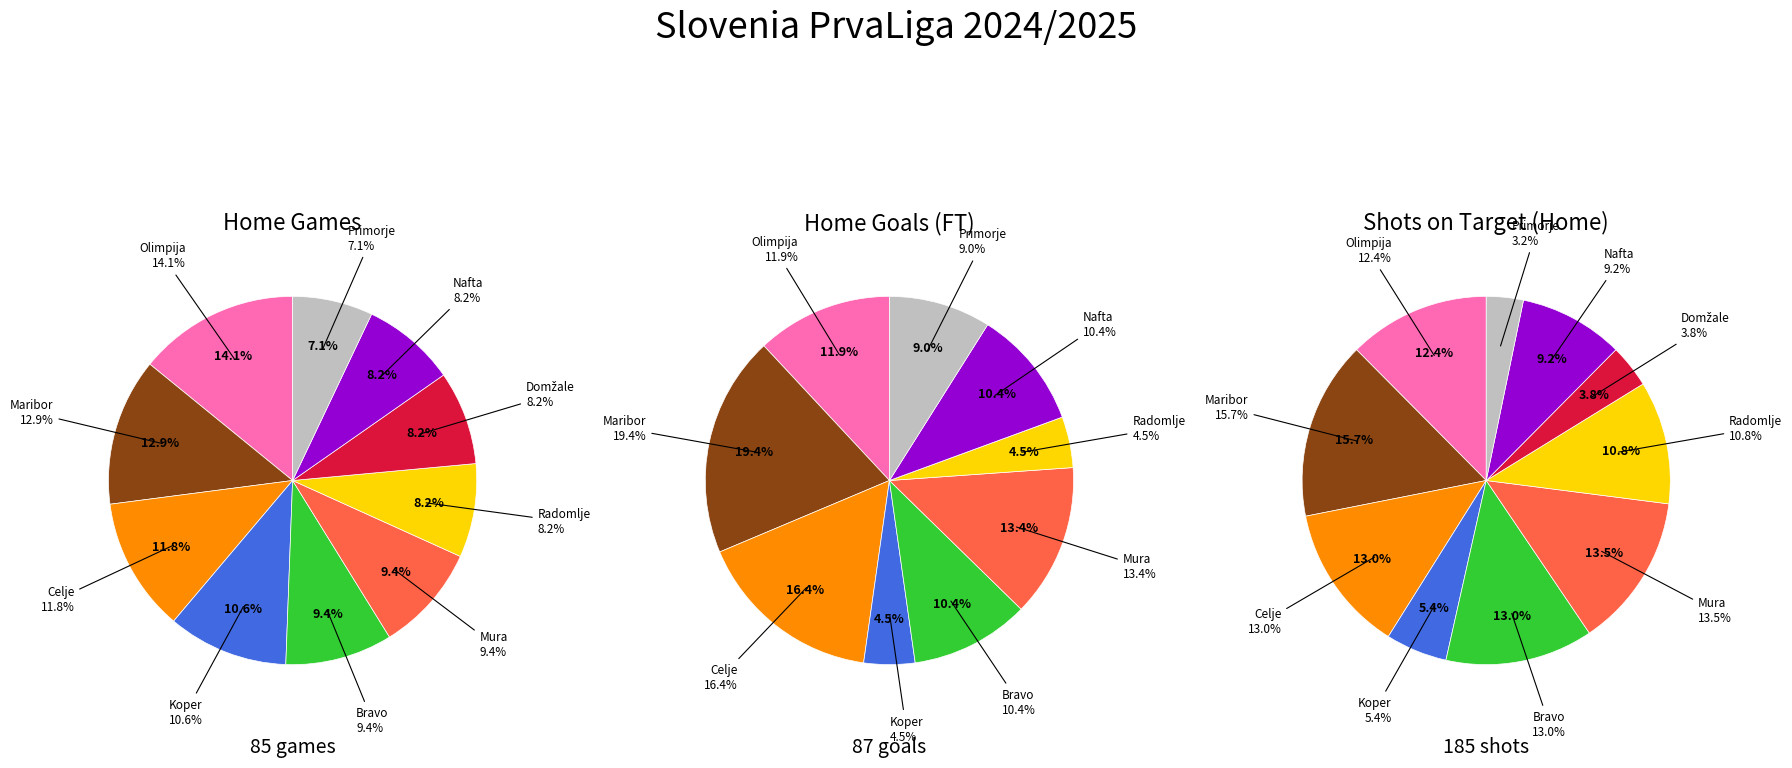

To the nearest percent, what is the difference between the Nafta and Mura slice percentages?

1%